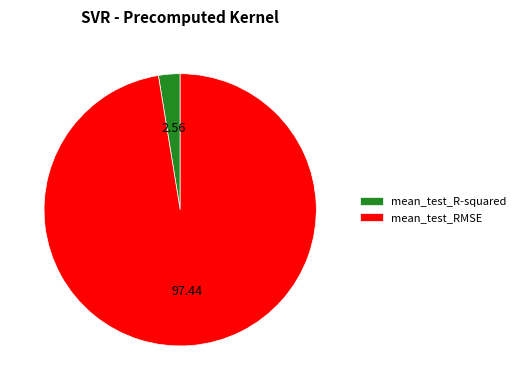

Does any single category account for the majority?

Yes